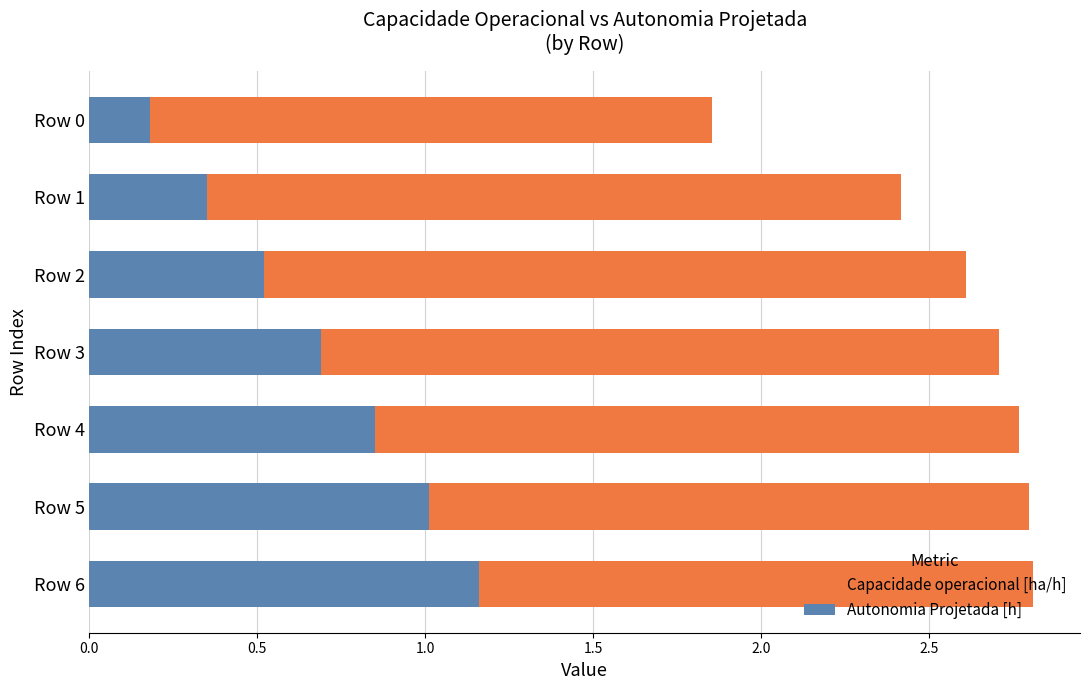

What position from the left is 2.5?

6